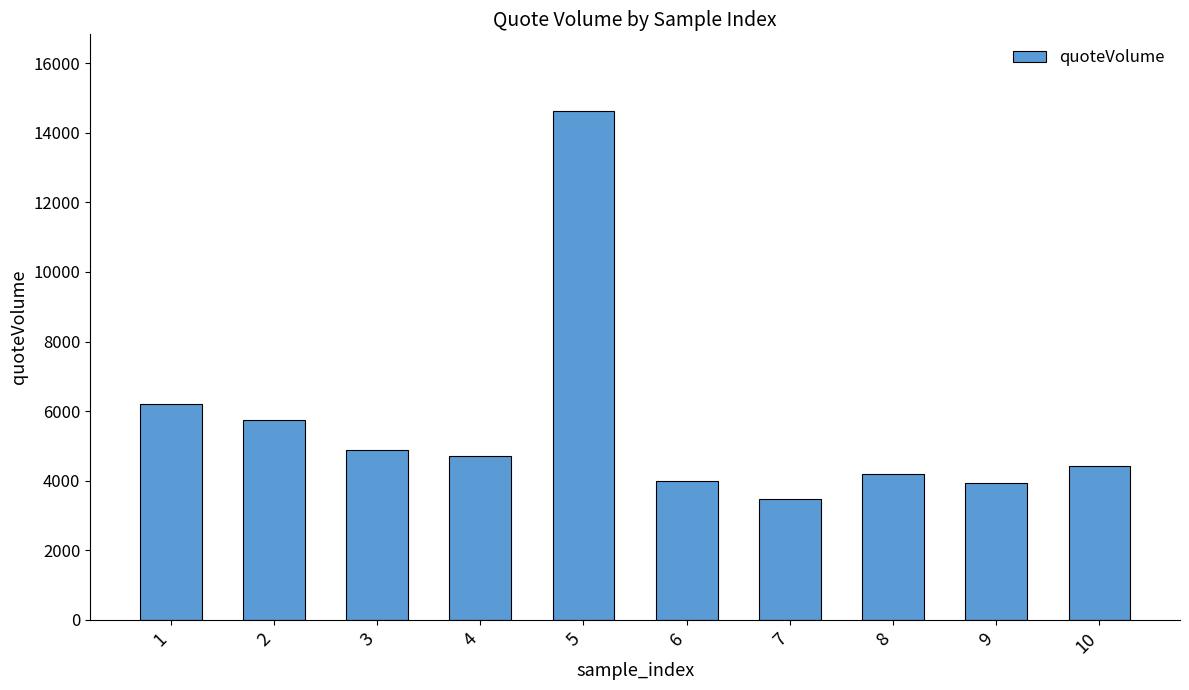

Is it true that the value at 9 is 5247.3?

False